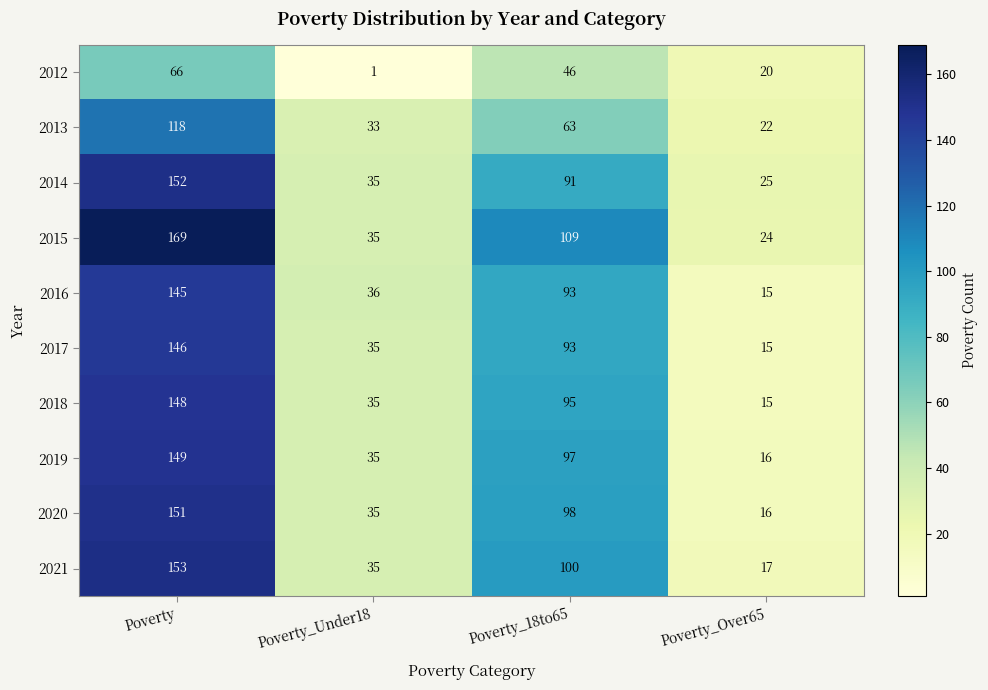

Count the number of data series in this chart.

10